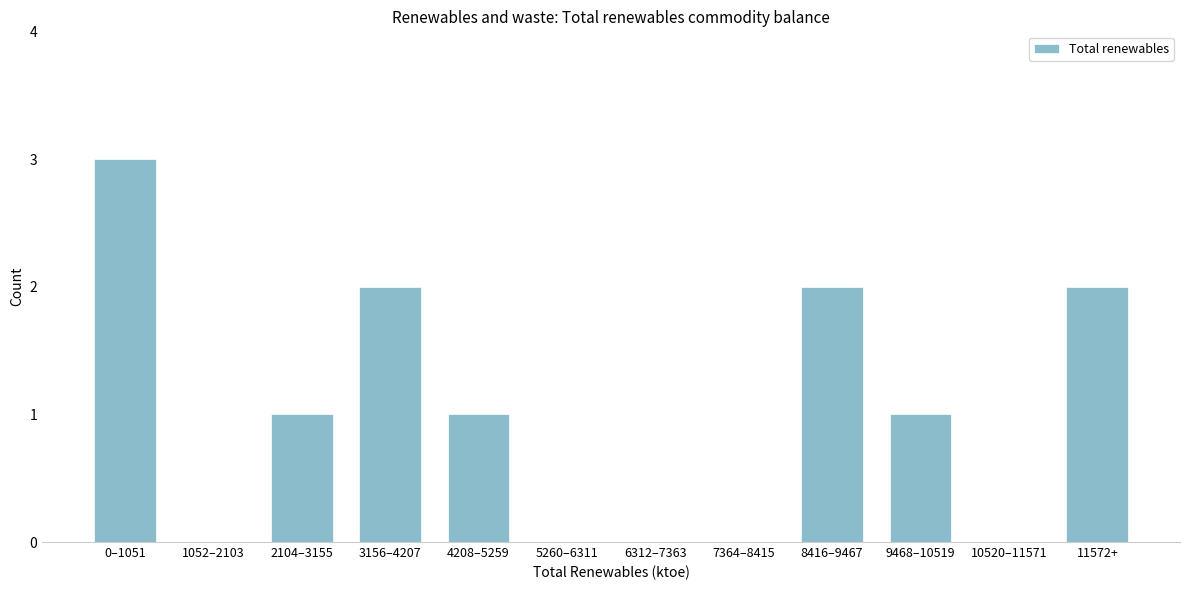

Reading left to right, transcribe all the data shown in this chart.

0–1051=3	1052–2103=0	2104–3155=1	3156–4207=2	4208–5259=1	5260–6311=0	6312–7363=0	7364–8415=0	8416–9467=2	9468–10519=1	10520–11571=0	11572+=2